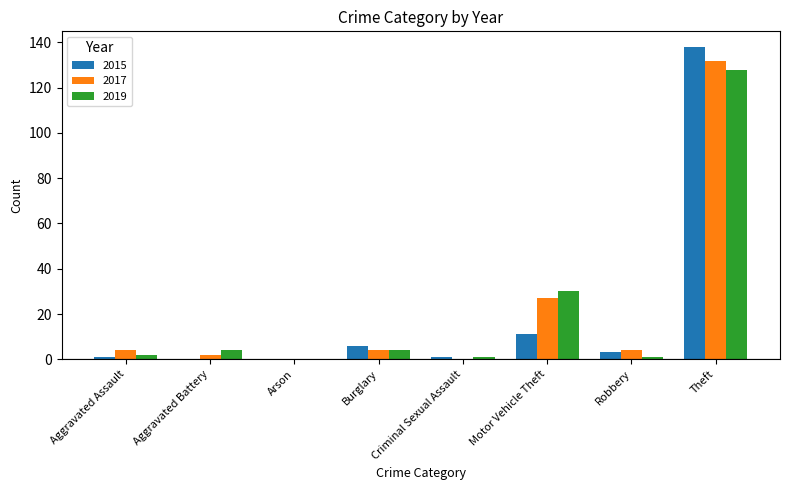

At which category is the sum across all series the highest?

Theft